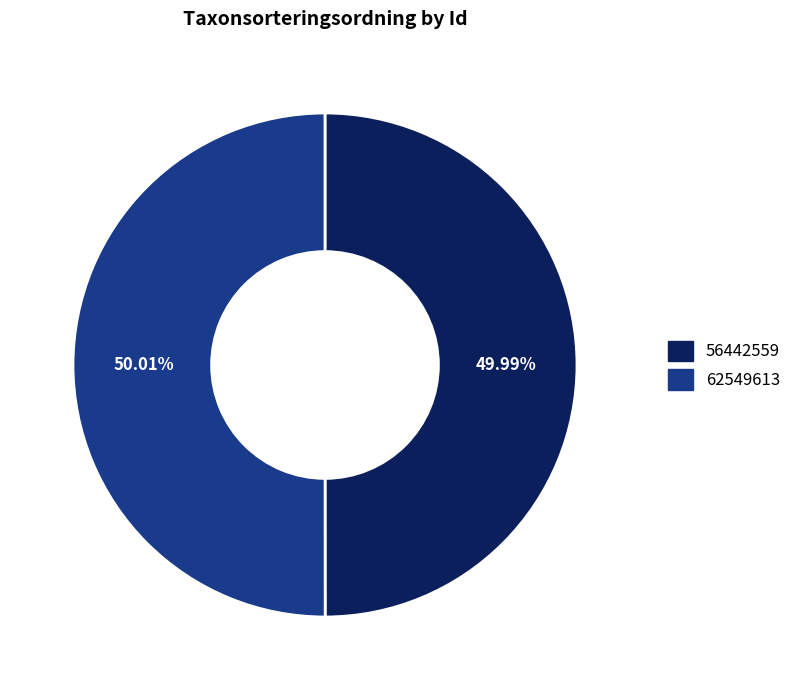

Approximately how many times larger is the value at 56442559 compared to 62549613?

1.0